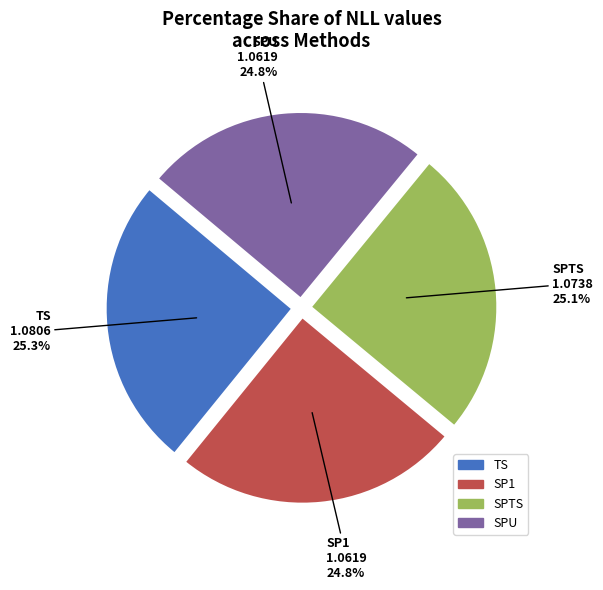

Combined, what portion of the pie is SPU and SP1?

49.6%